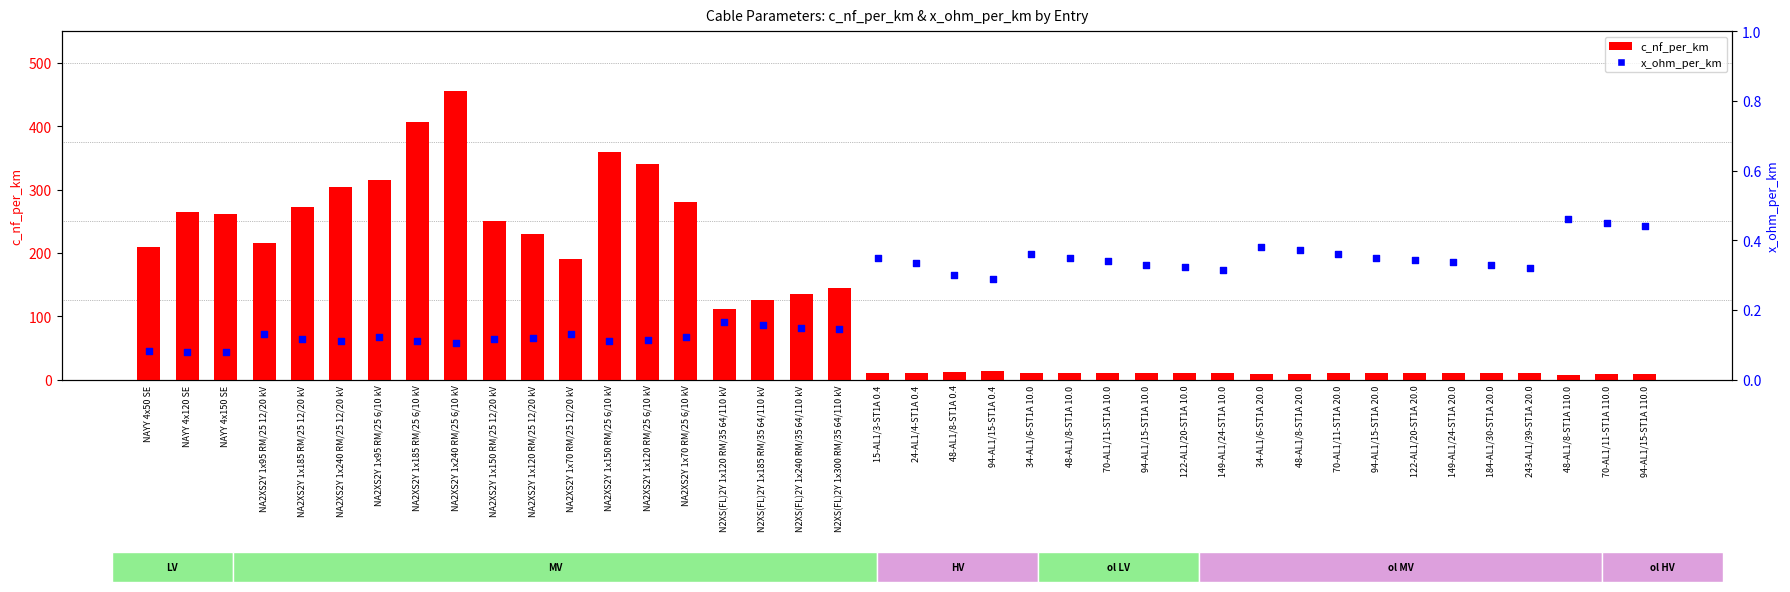

Which series has the largest Y range (max minus min)?

c_nf_per_km